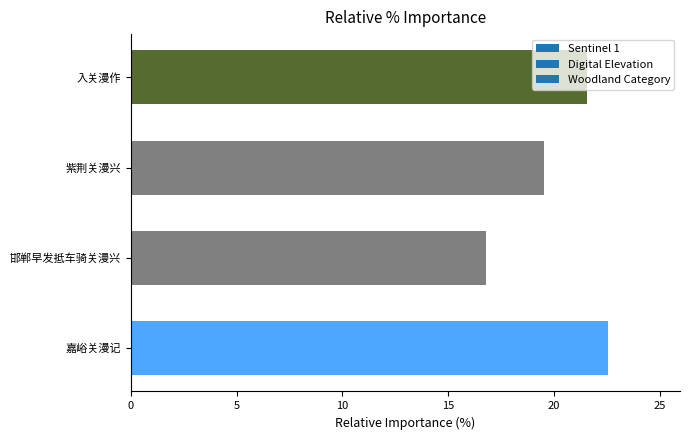

At which category does the chart reach its minimum across all series?

邯郸早发抵车骑关漫兴